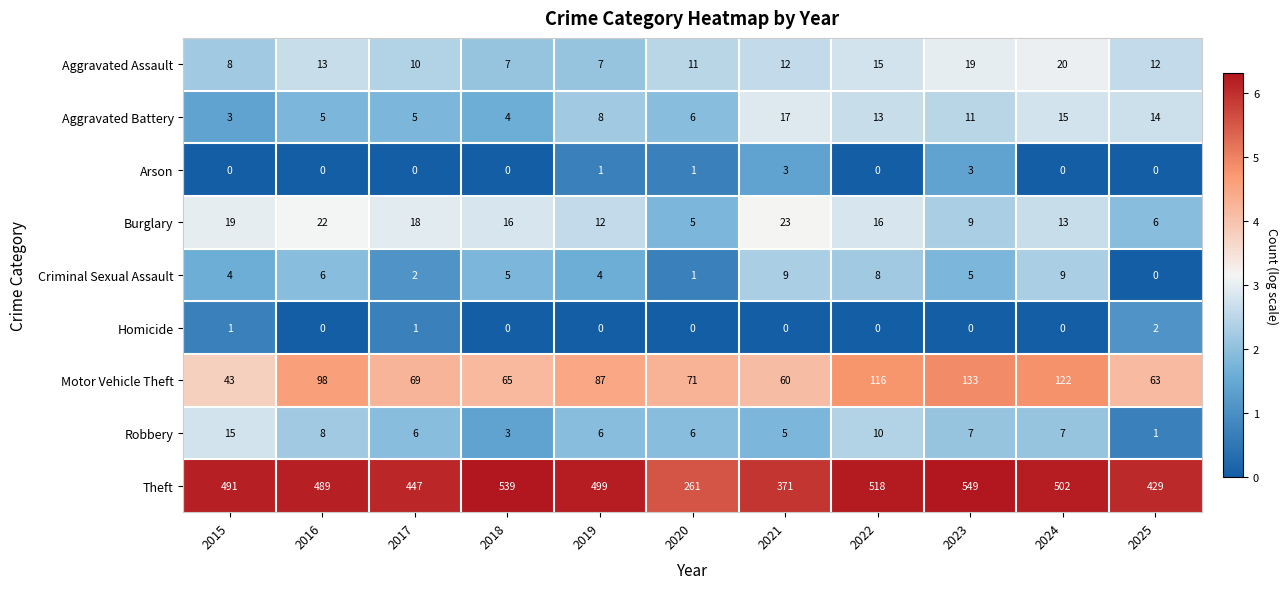

What is the maximum value for Arson?

3